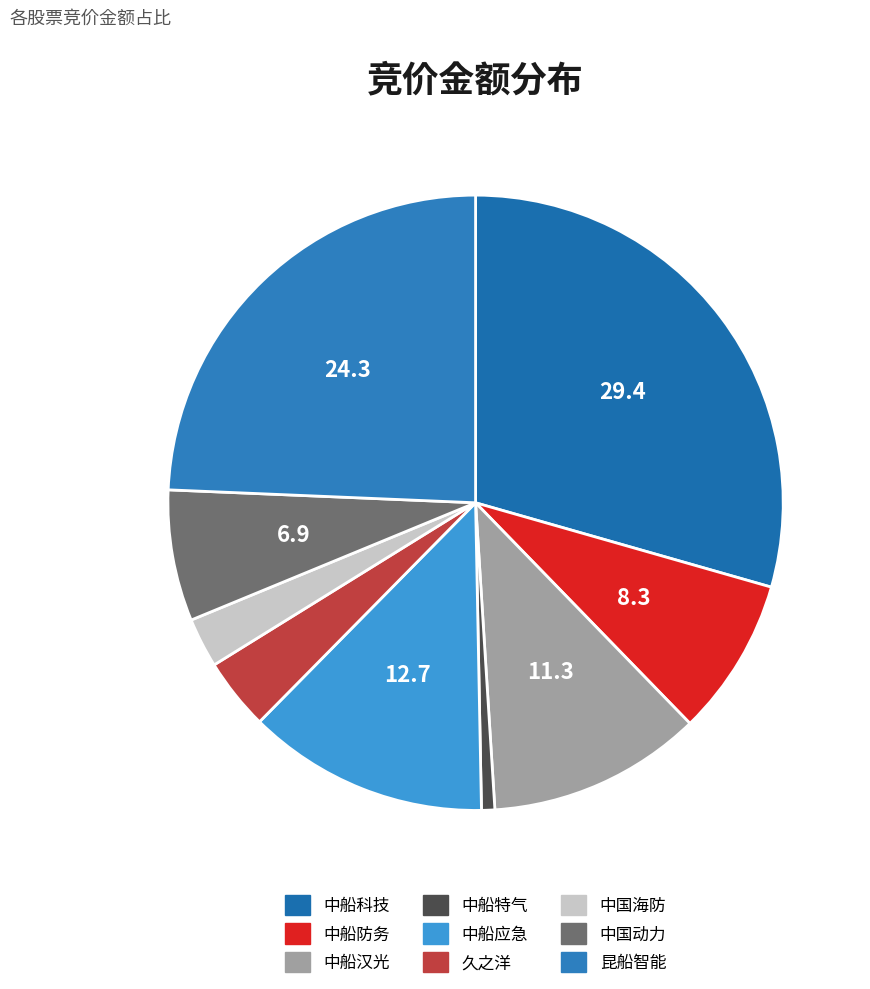

How many segments does this pie chart have?

9